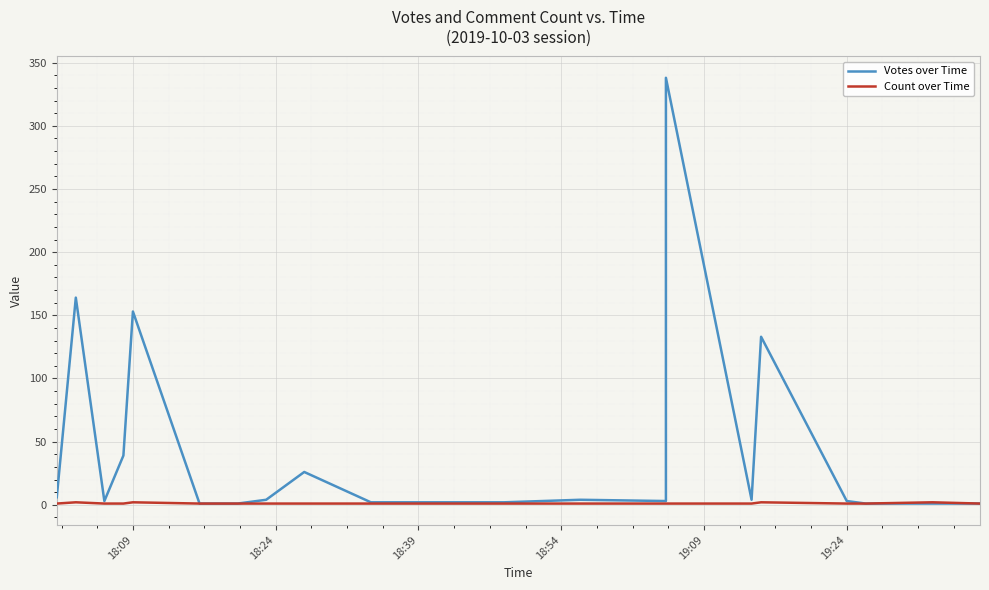

True or false: Votes over Time and Count over Time cross at least once.

False